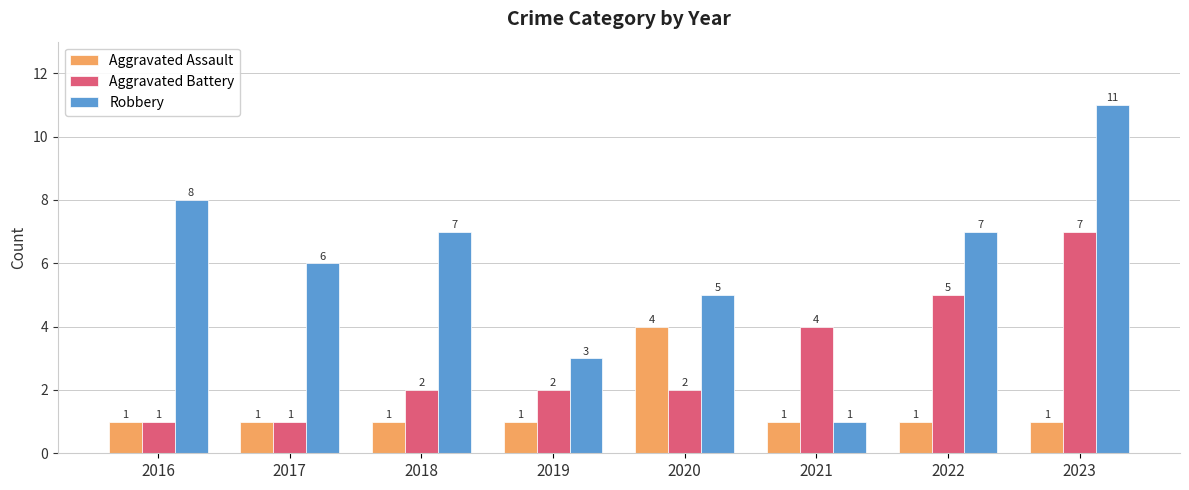

Reading left to right, transcribe all the data shown in this chart.

Aggravated Assault: 2016=1	2017=1	2018=1	2019=1	2020=4	2021=1	2022=1	2023=1
Aggravated Battery: 2016=1	2017=1	2018=2	2019=2	2020=2	2021=4	2022=5	2023=7
Robbery: 2016=8	2017=6	2018=7	2019=3	2020=5	2021=1	2022=7	2023=11